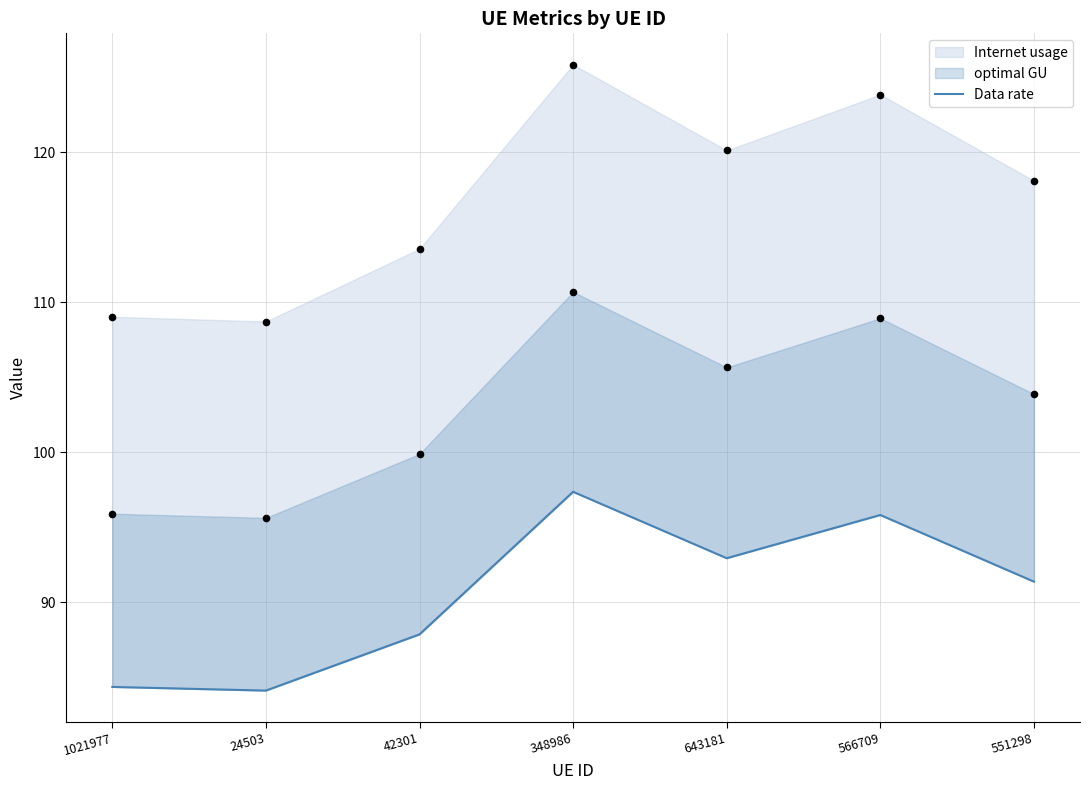

Between 42301 and 643181, which is larger?

643181